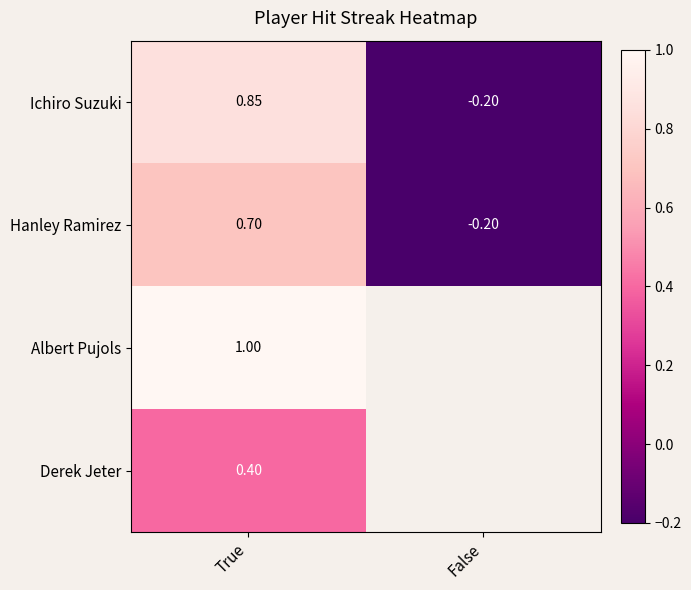

Which has a higher value, False or True?

True